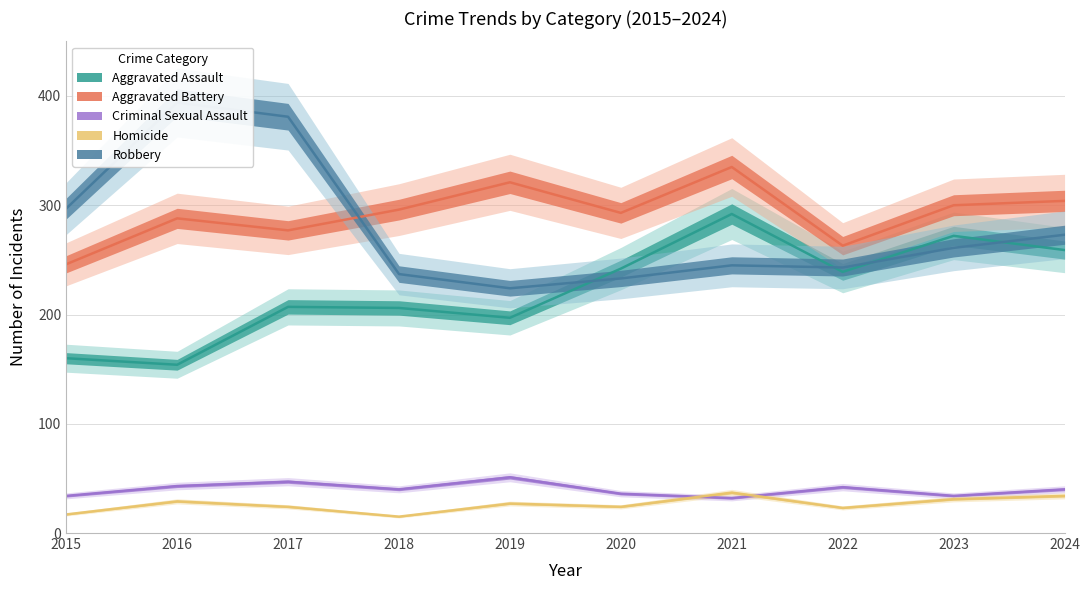

Rank the categories by Robbery value from lowest to highest.

2019, 2020, 2018, 2022, 2021, 2023, 2024, 2015, 2017, 2016